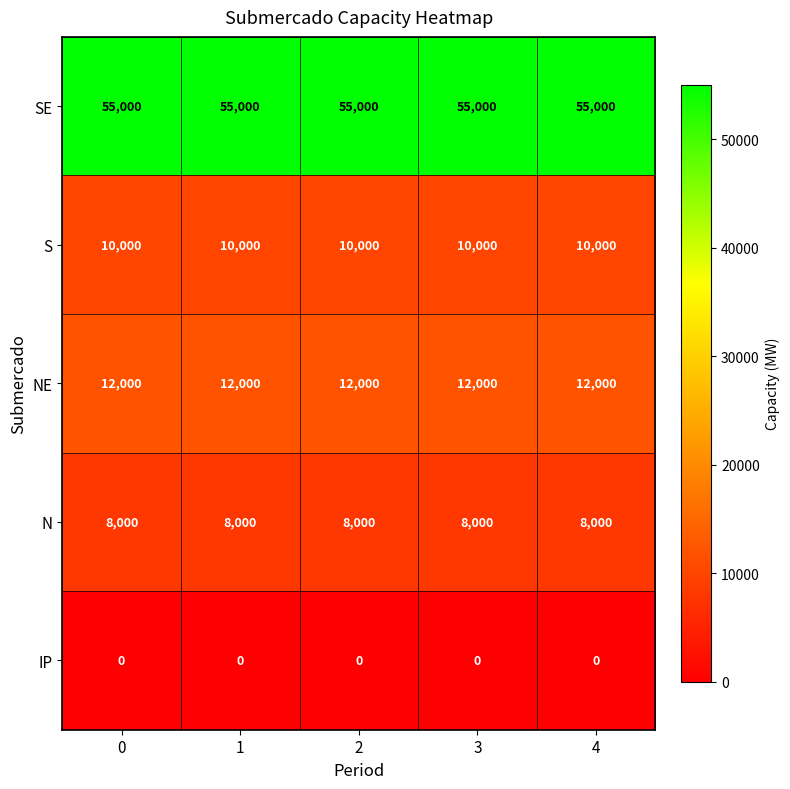

What is the total value across all series at 0?

85000